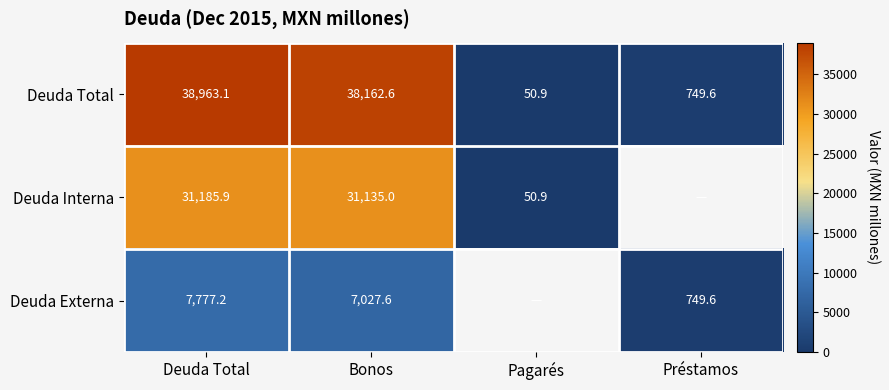

The value of Deuda Total at Bonos is 38162.6. True or false?

True